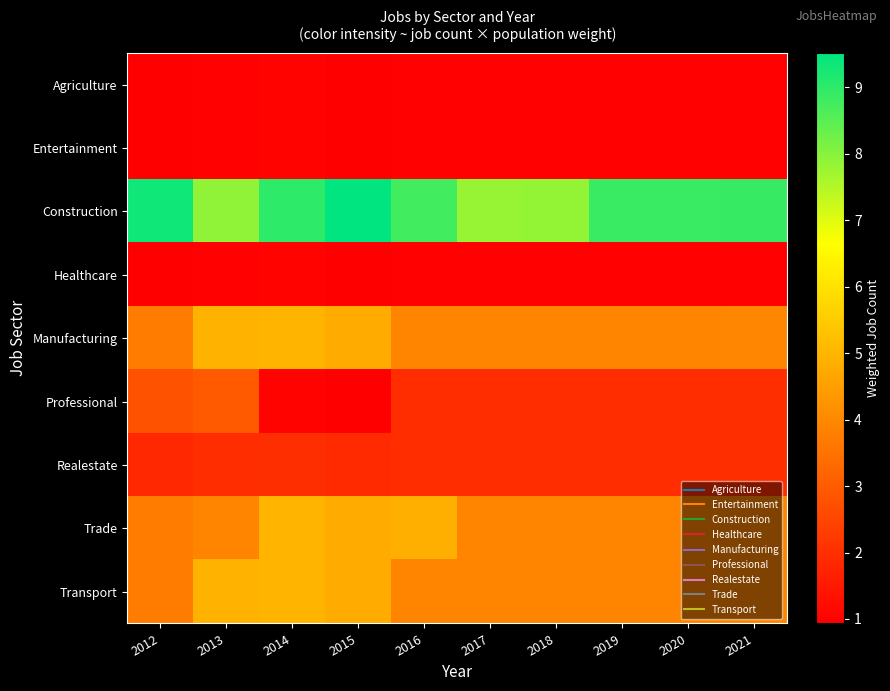

At which category does the chart reach its minimum across all series?

2012